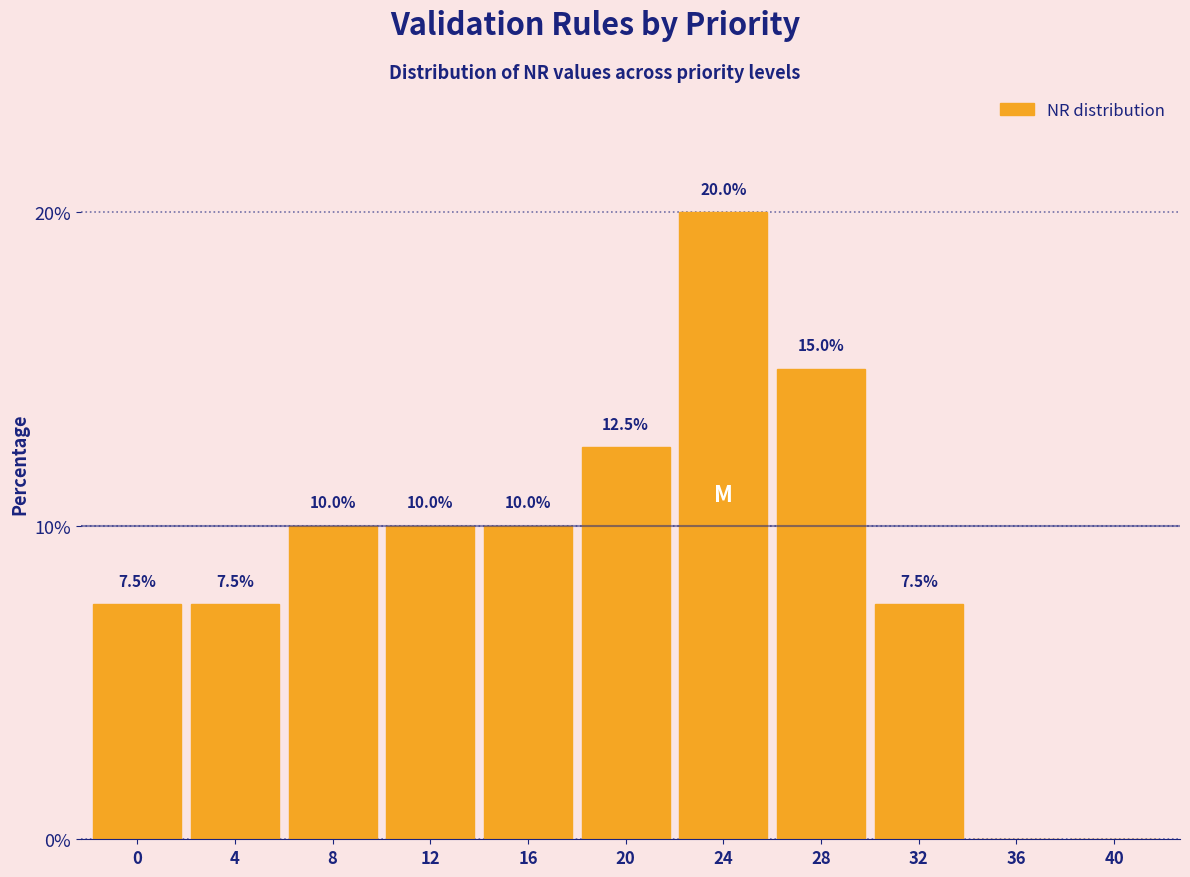

Reading right to left, list all the values displayed in this chart.

40=0.0	36=0.0	32=7.5	28=15.0	24=20.0	20=12.5	16=10.0	12=10.0	8=10.0	4=7.5	0=7.5